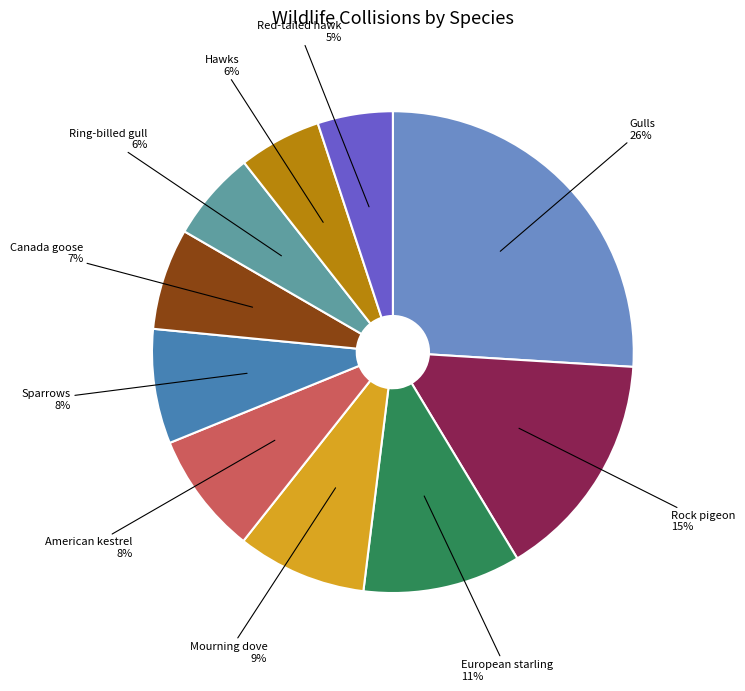

To the nearest percent, what portion does Ring-billed gull represent?

6%